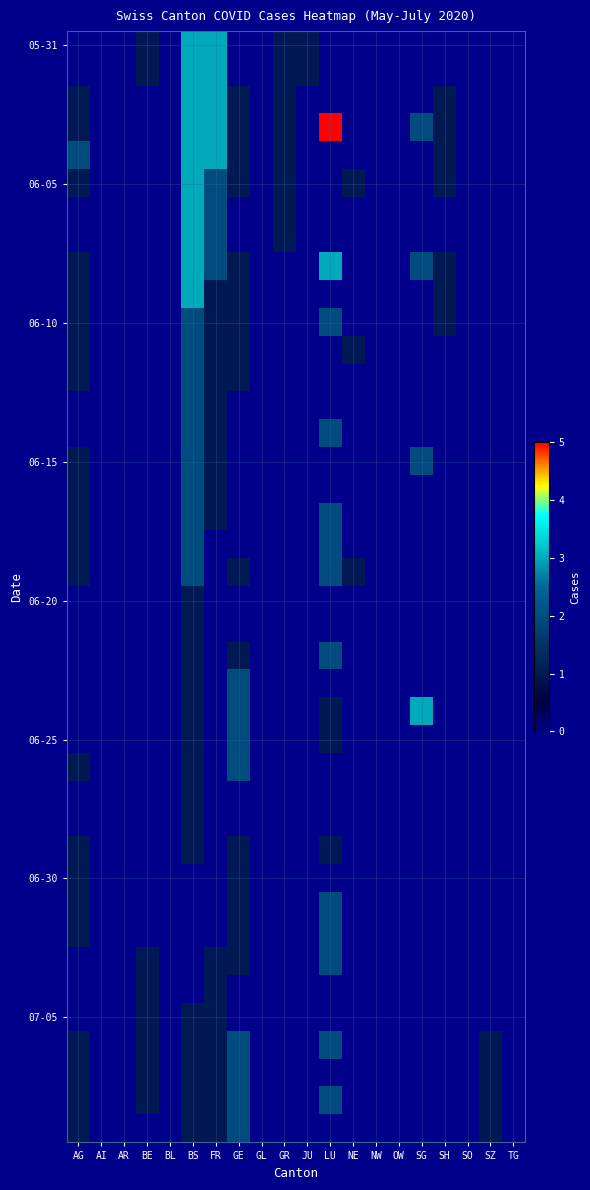

At which category is the sum across all series the highest?

BS